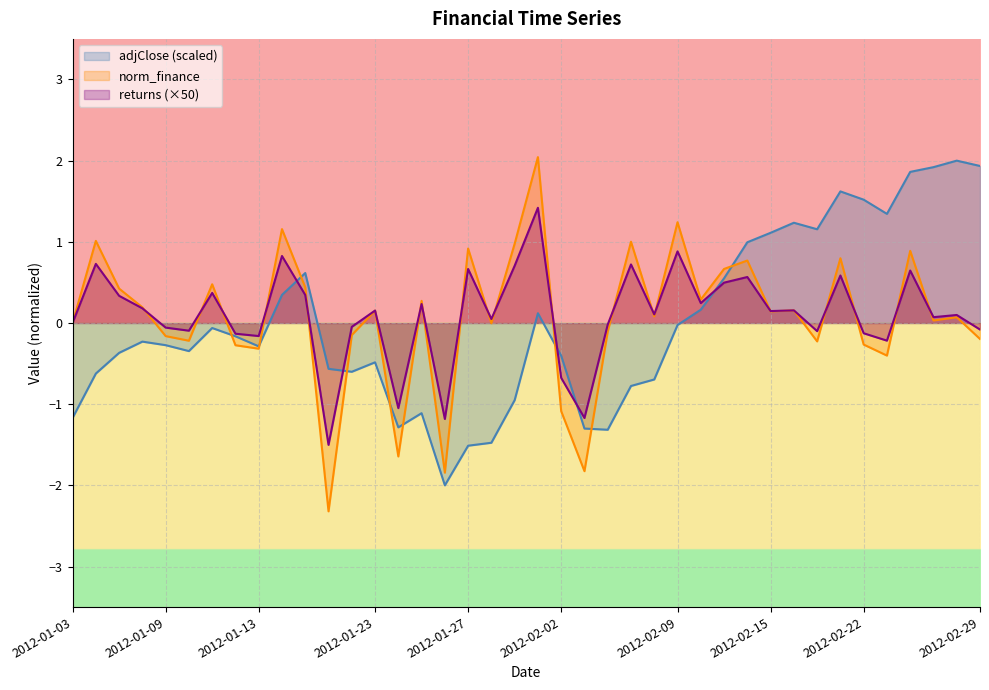

How many values in the norm_finance series are below 0?

16